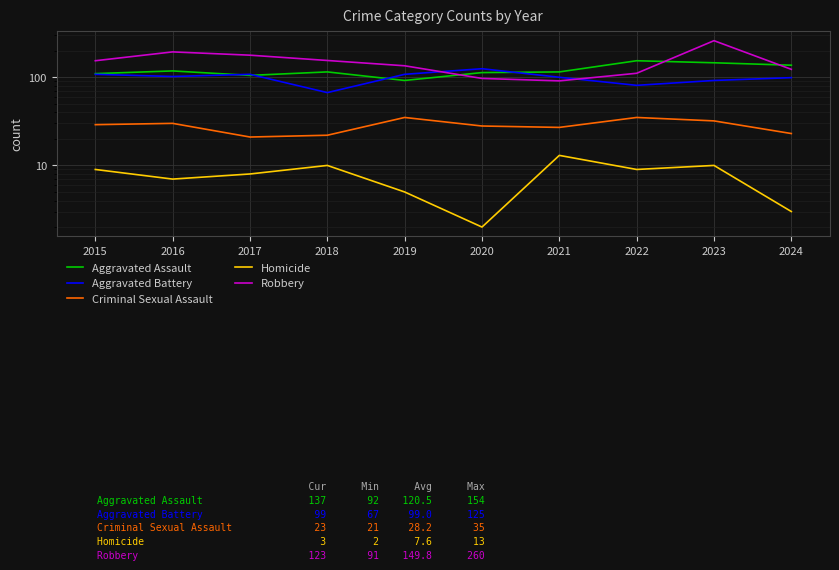

List the series in order of their peak value, lowest first.

Homicide, Criminal Sexual Assault, Aggravated Battery, Aggravated Assault, Robbery